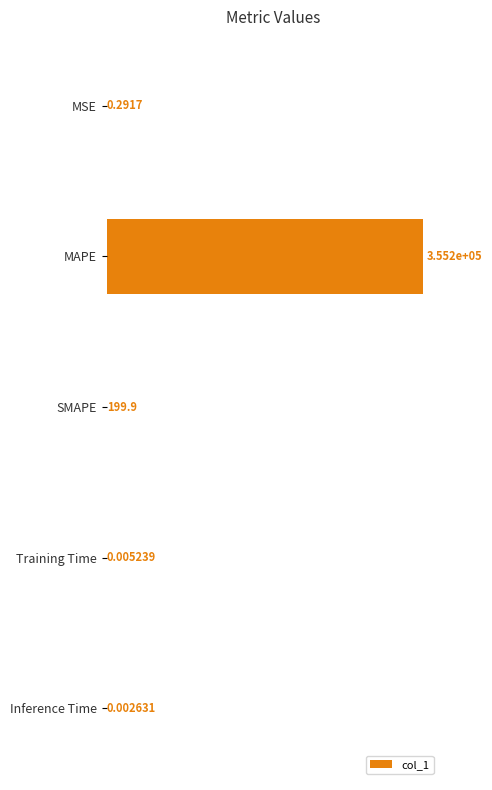

Between MSE and Inference Time, which is larger?

MSE